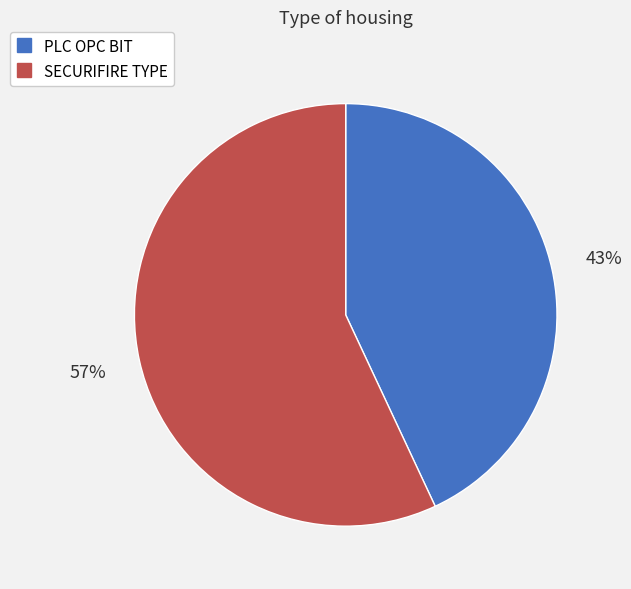

Is there any slice that represents more than half of the pie?

Yes